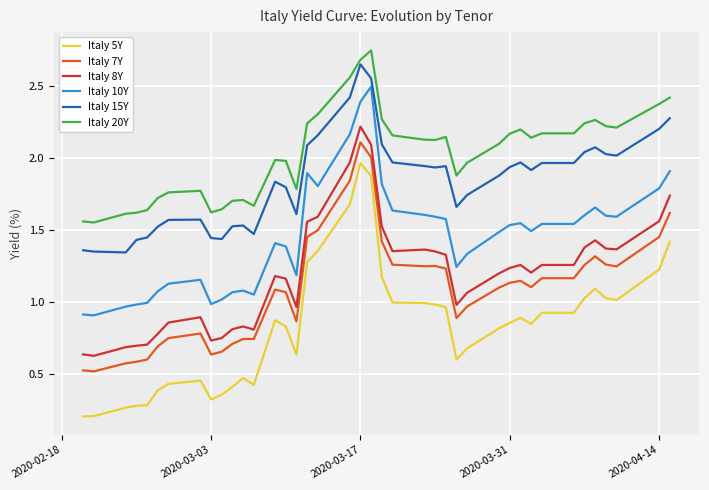

Does the chart have visible grid lines?

Yes